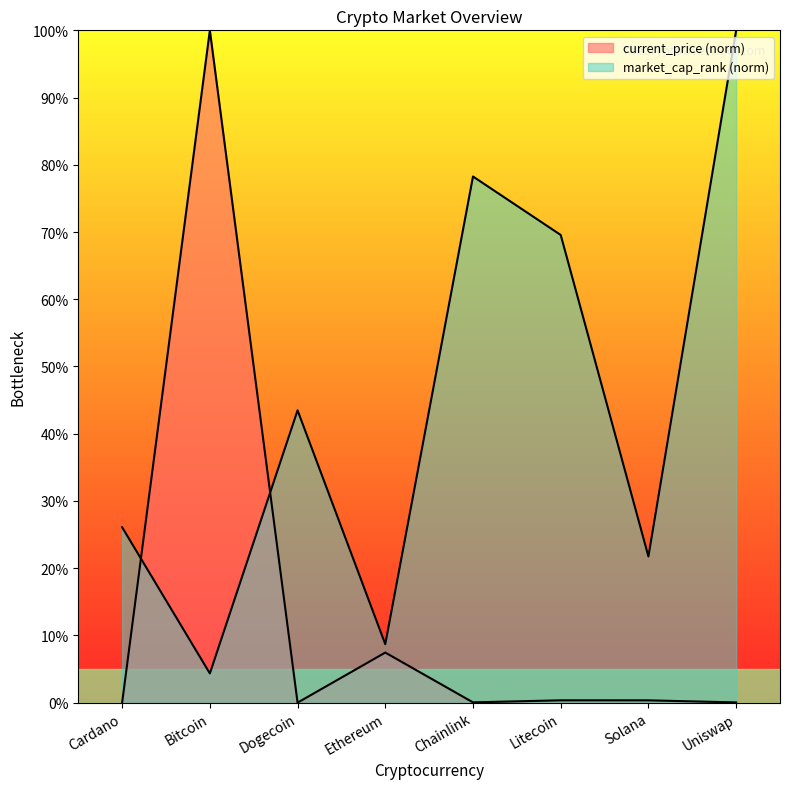

Is the value of market_cap_rank at Chainlink greater than the value of current_price at Litecoin?

Yes